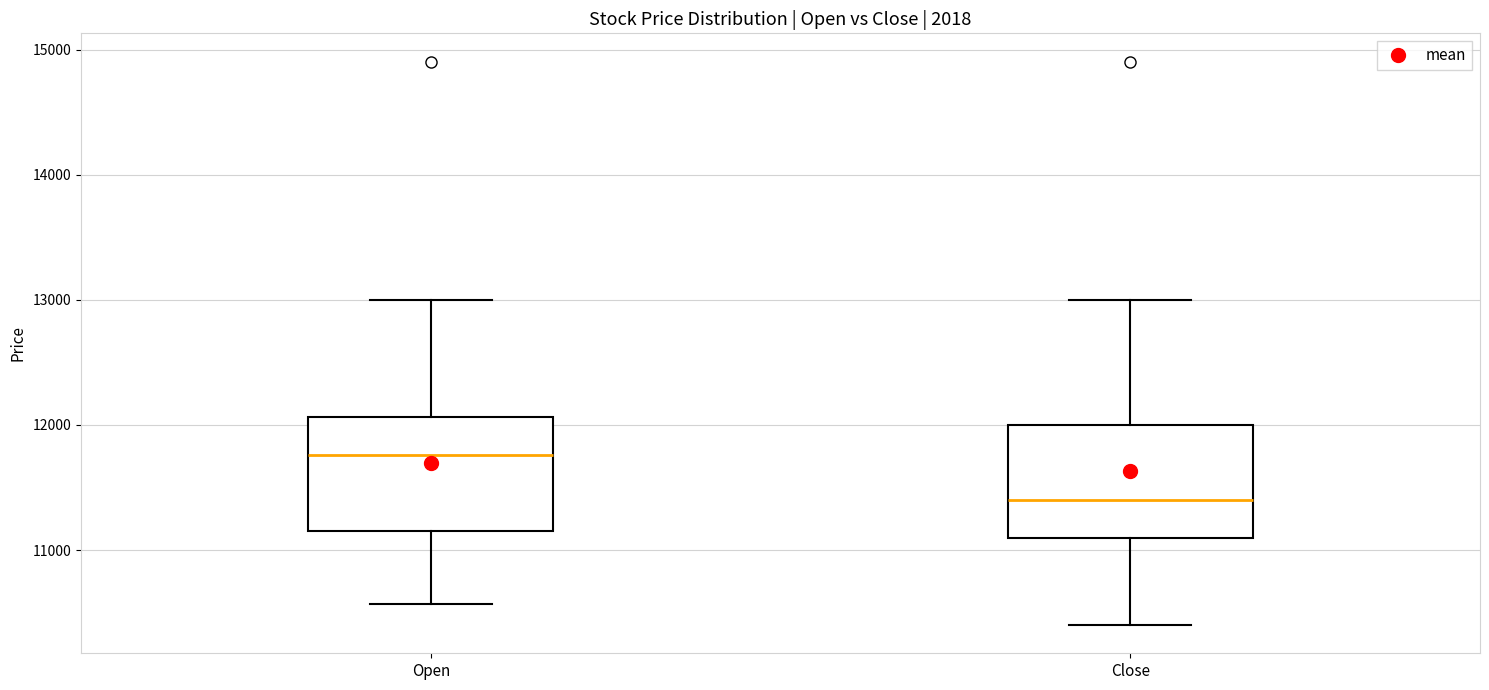

Which box's median line is the lowest?

Close